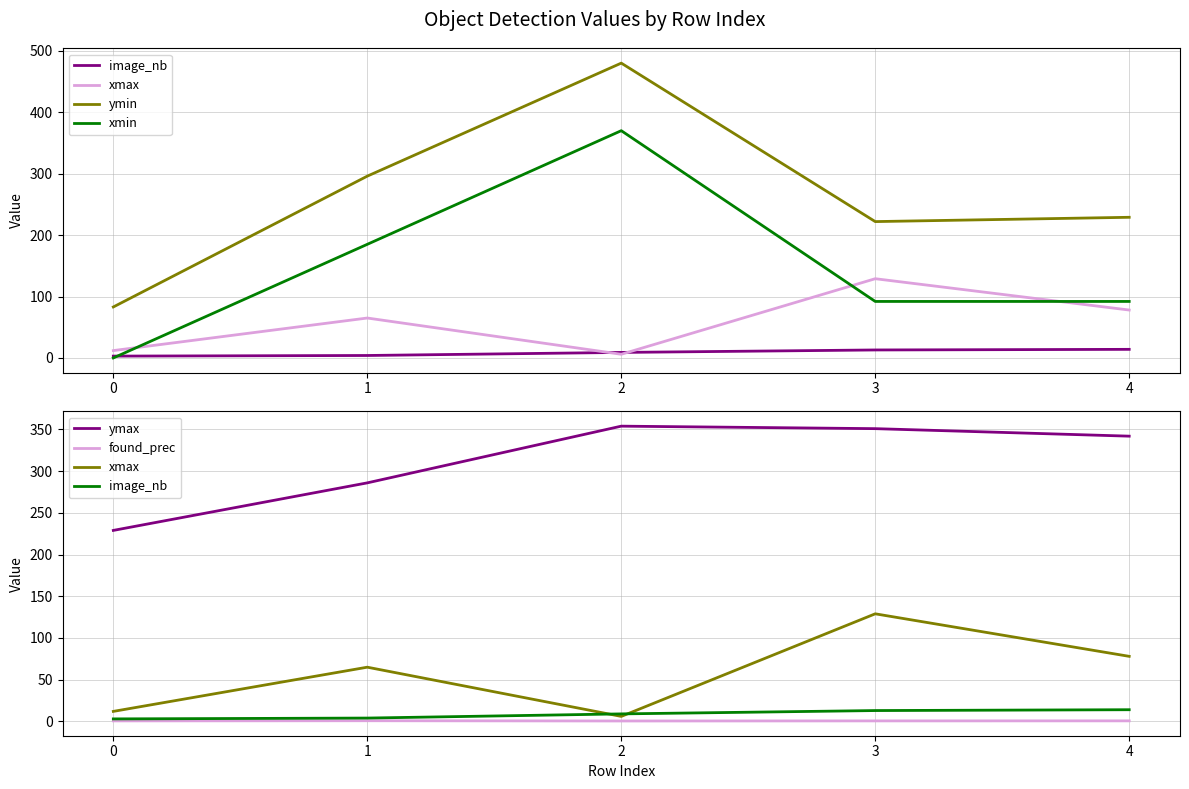

True or false: ymax and image_nb cross at least once.

False